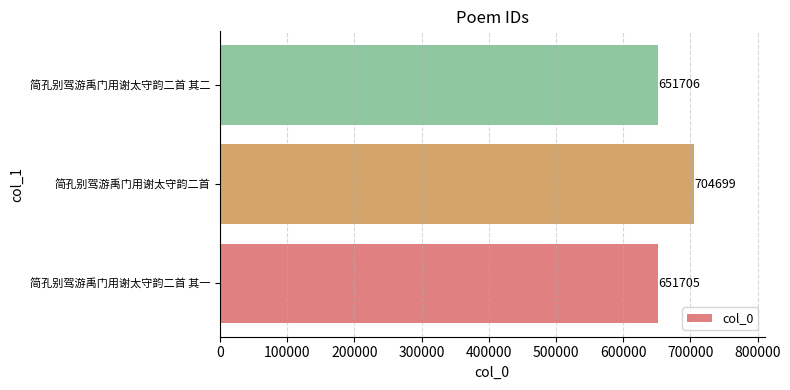

How many data points does each series have?

3